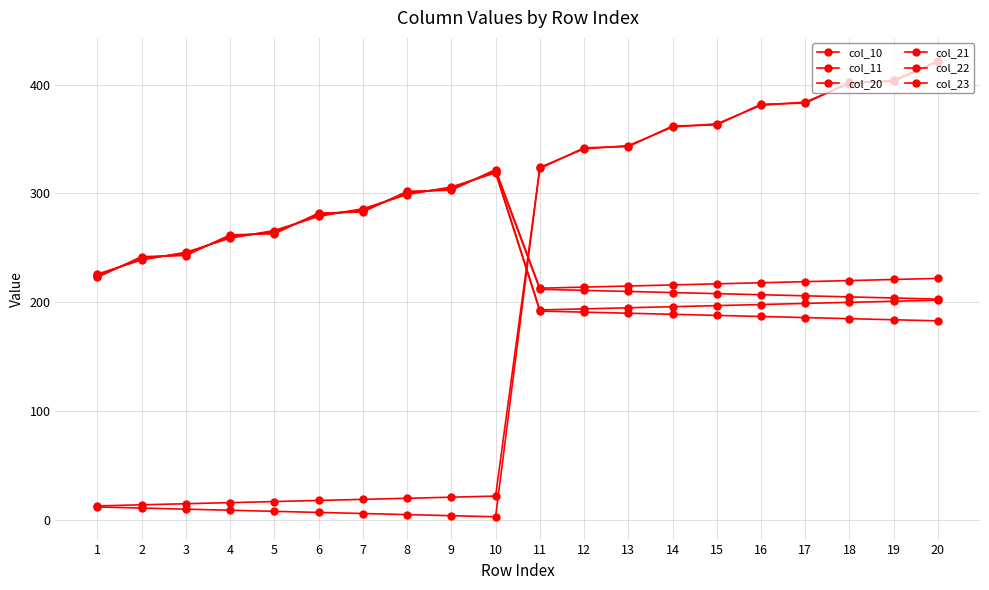

Rank the categories by col_20 value from lowest to highest.

11, 12, 13, 14, 15, 16, 17, 18, 19, 20, 1, 2, 3, 4, 5, 6, 7, 8, 9, 10